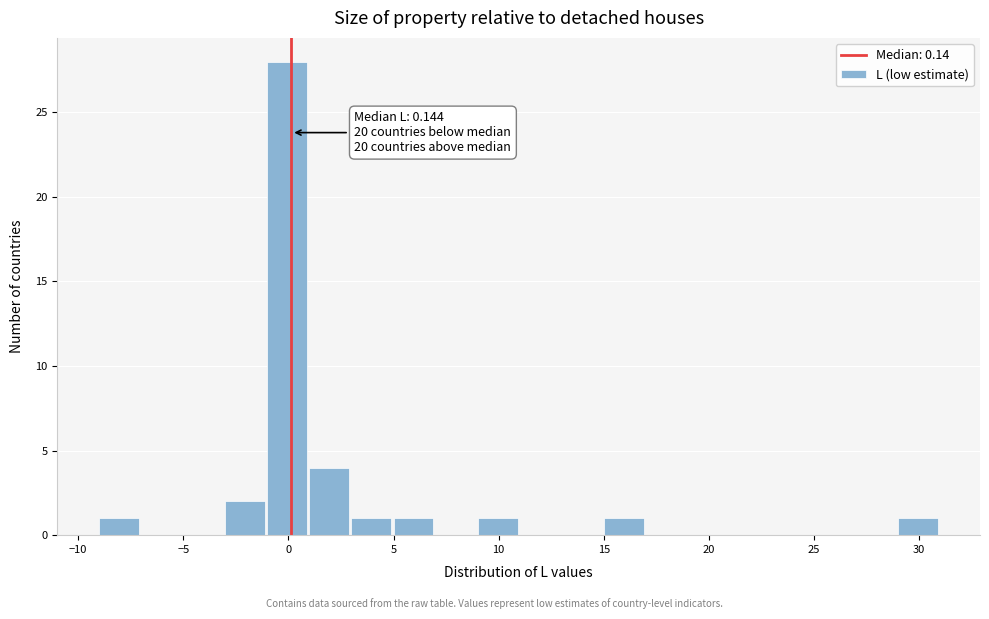

Which range on the x-axis has the tallest bar?

-1 to 1